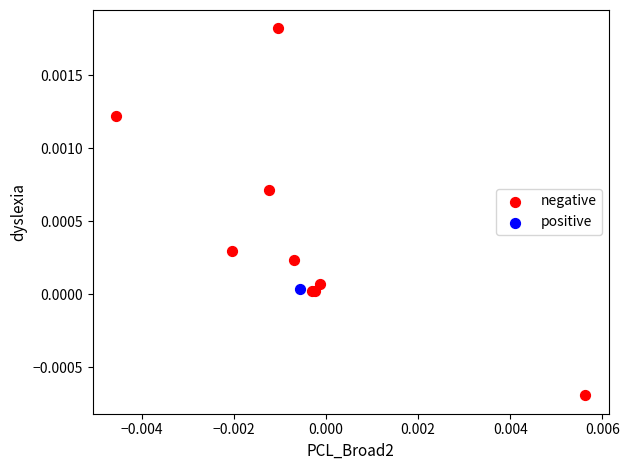

What are all the series names shown in the legend?

negative, positive